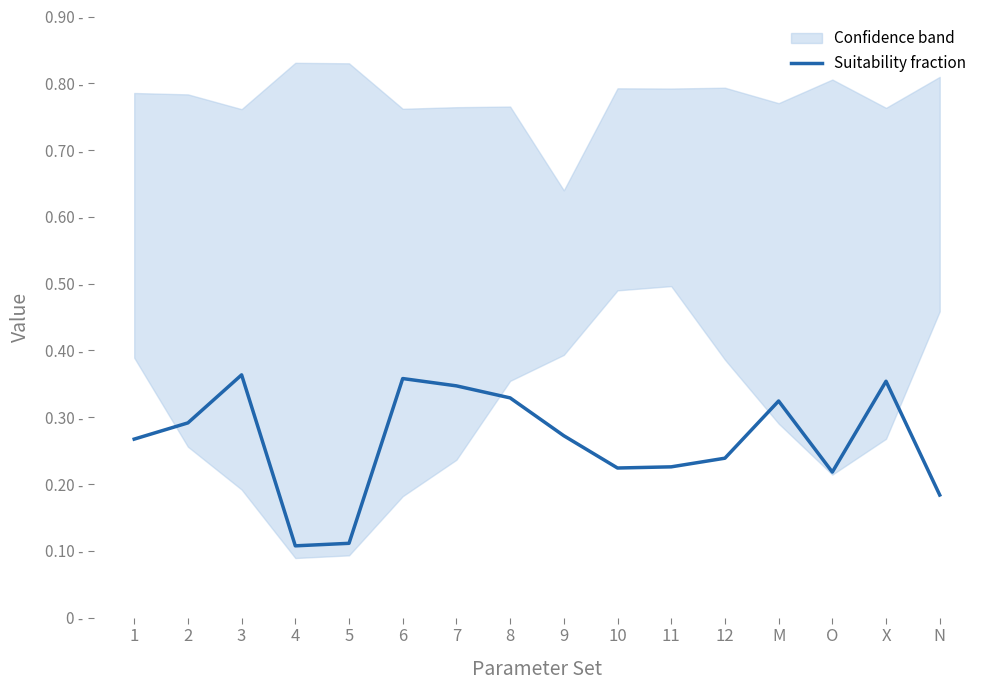

Which label corresponds to the largest value in the chart?

3